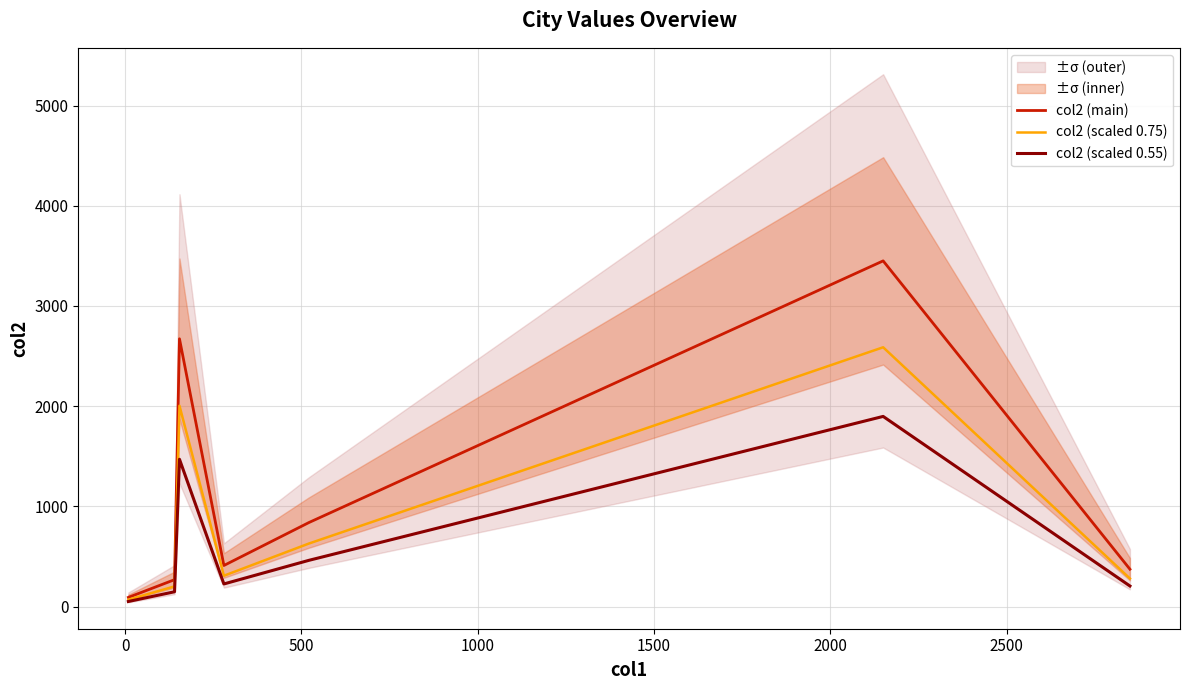

How many data points in col2 (scaled 0.55) are less than 225?

3